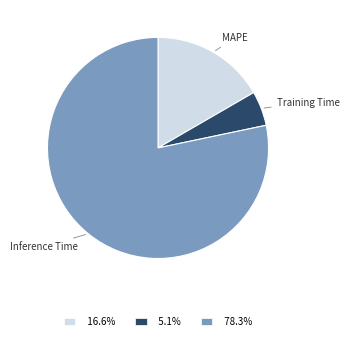

How many slices are in this pie chart?

3